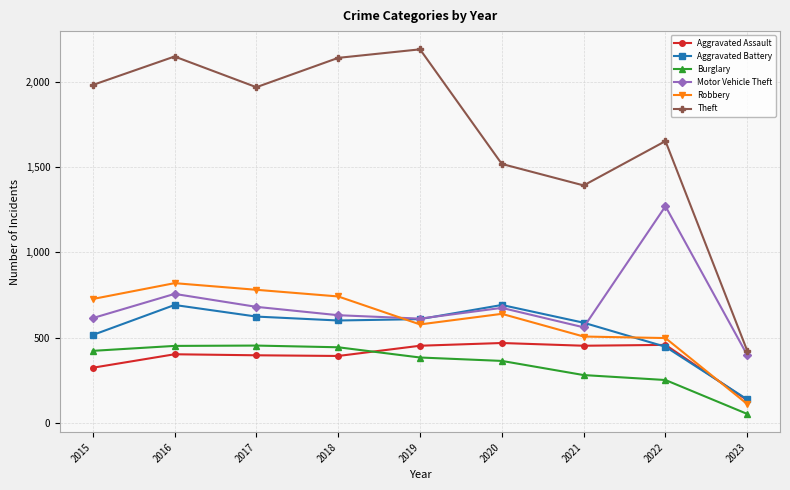

True or false: Robbery and Aggravated Assault intersect in this chart.

True